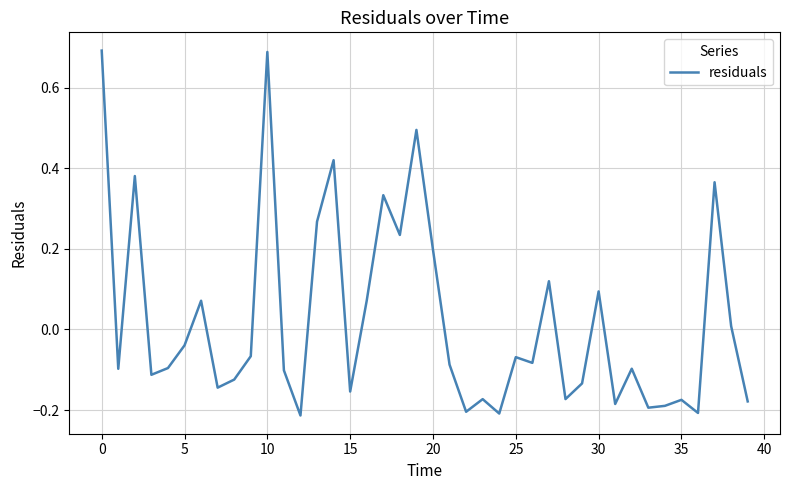

Is this an area chart (filled region under the line)?

No